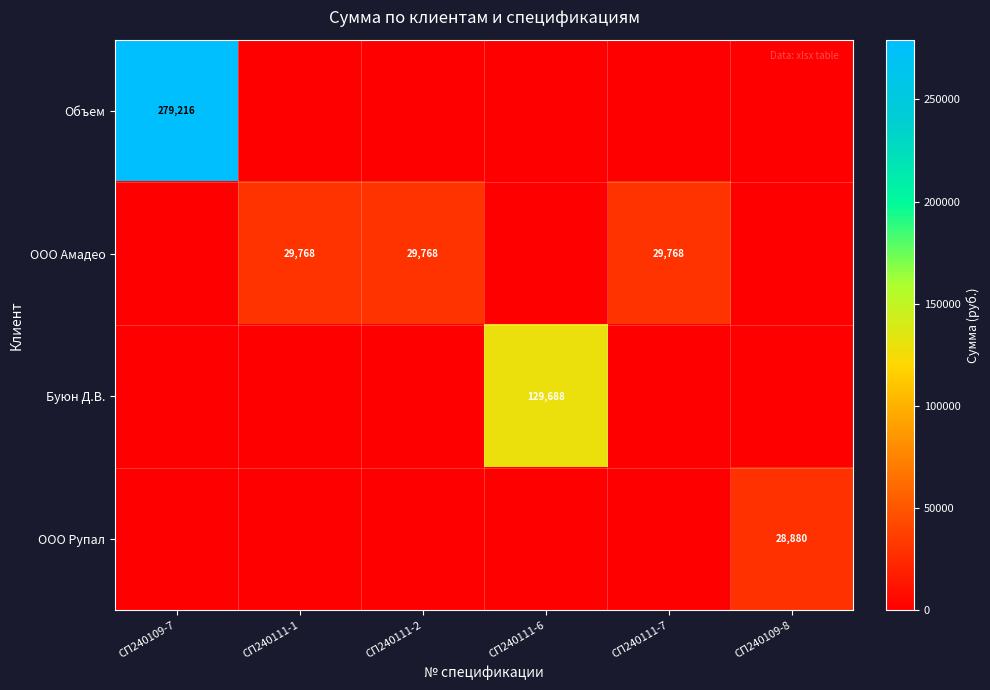

True or false: ООО Амадео has a value of 19939 at СП240111-1.

False